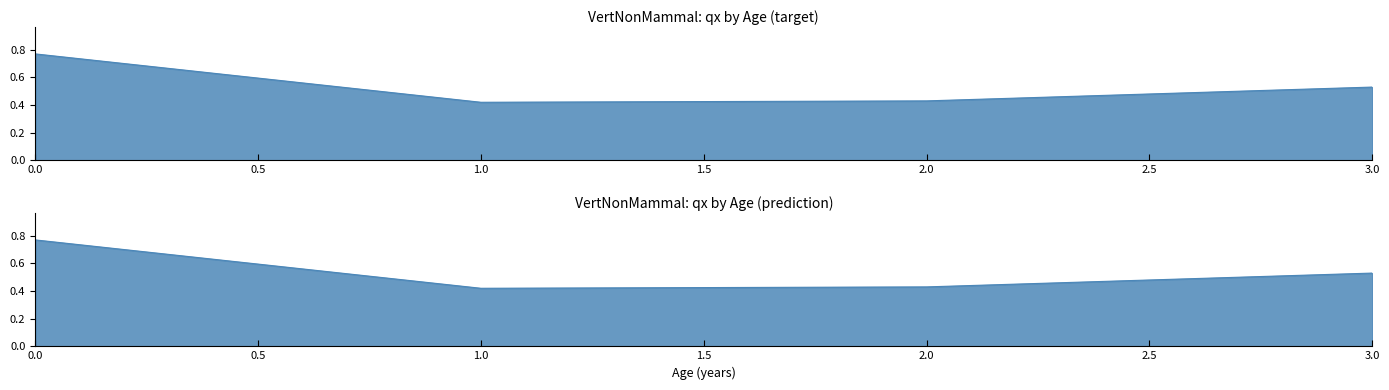

What is the change in value from 0 to 1?

-0.4